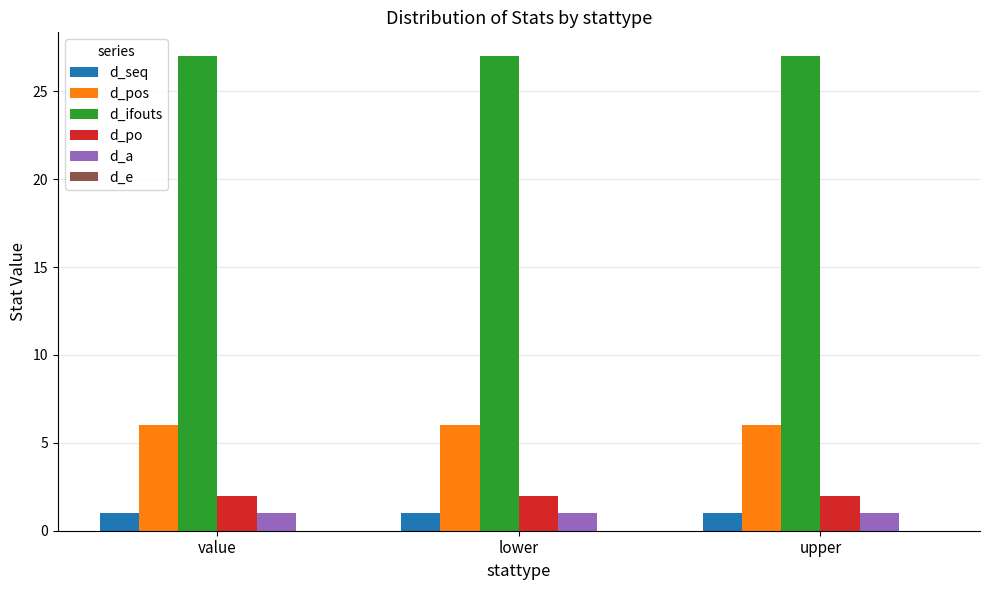

Does the chart contain any negative values?

No